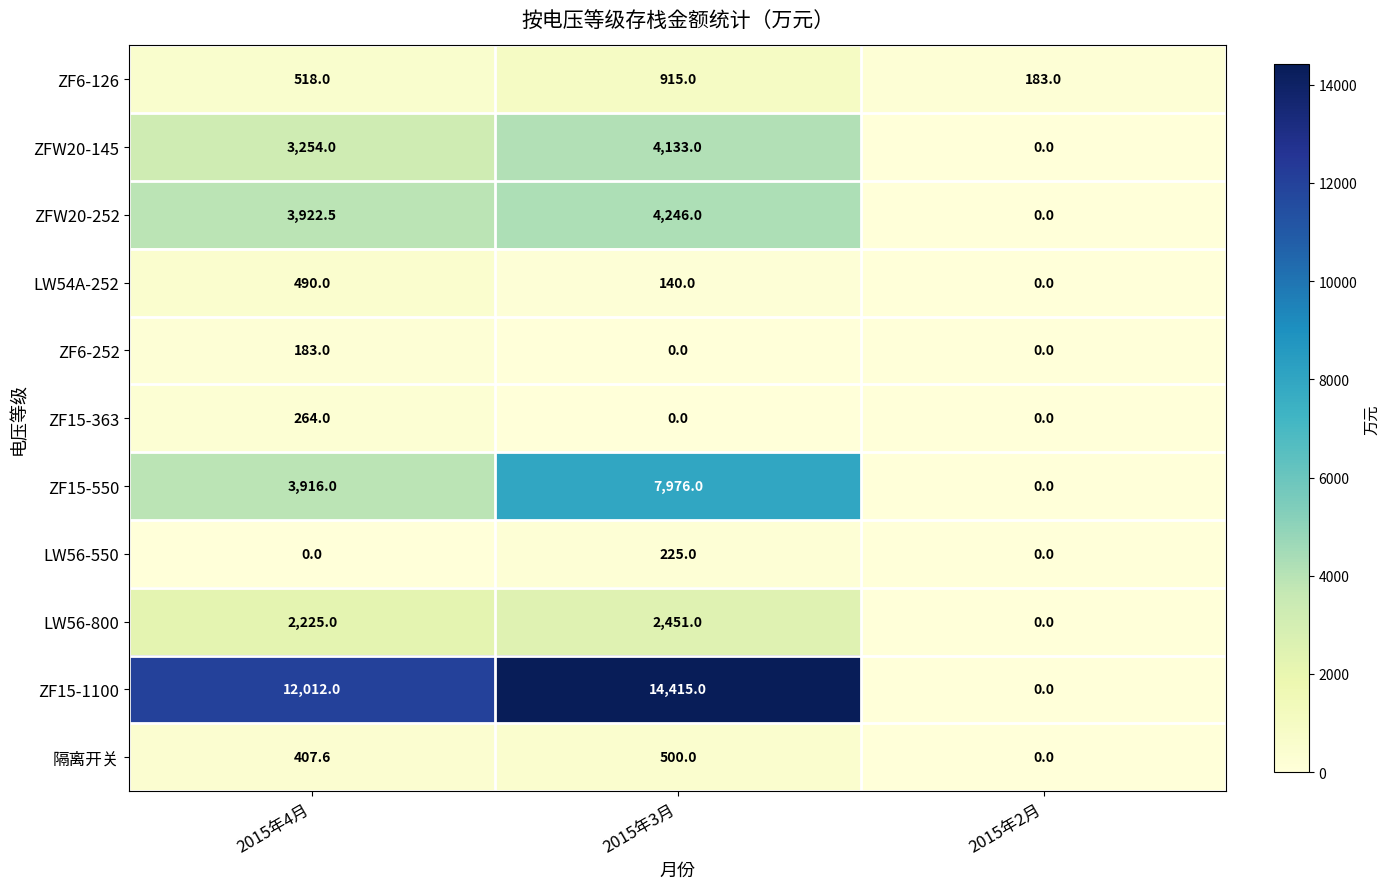

The ZFW20-252 series shows 2322.9 at 2015年3月. True or false?

False